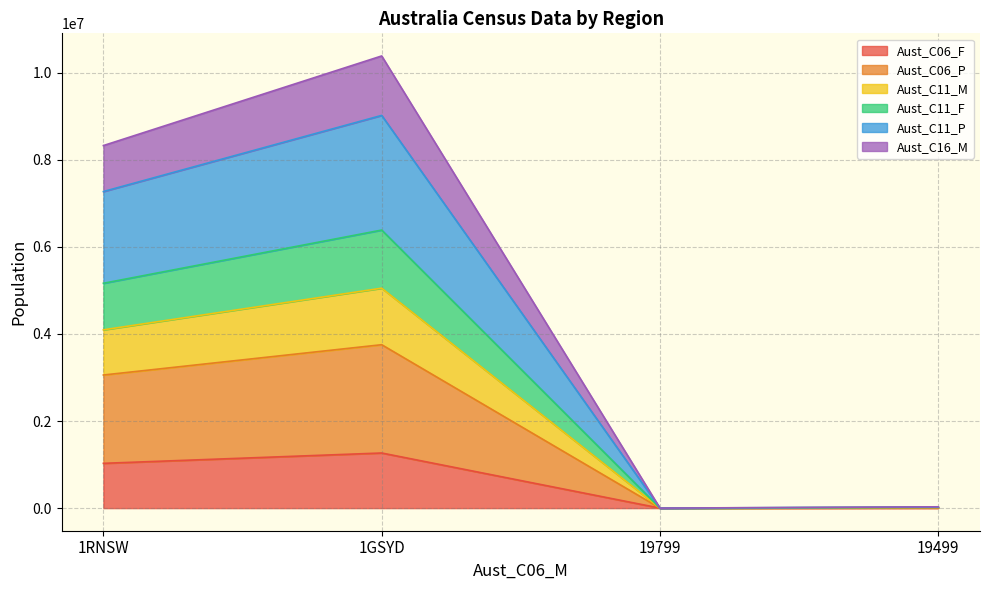

At which category is the sum across all series the highest?

1GSYD